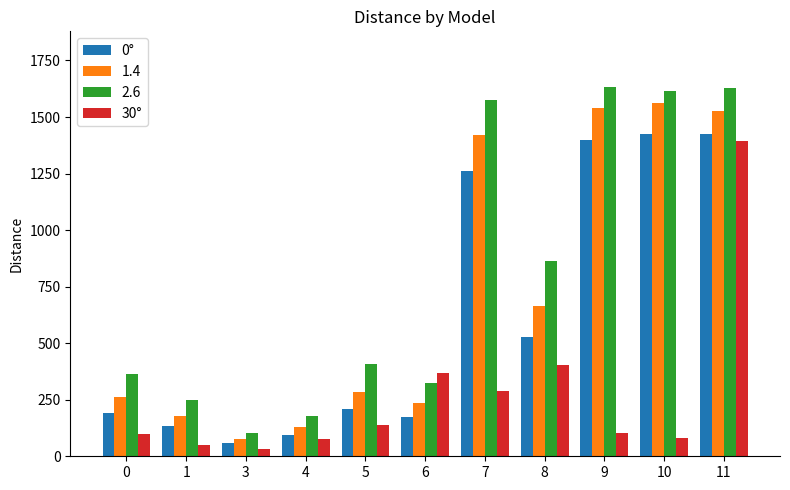

What is the difference between the highest and lowest values at 7?

1288.6